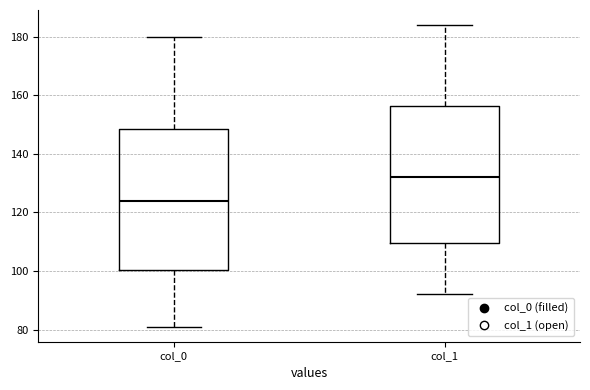

Where is the upper edge of the box for col_0 on the y-axis? The values are not printed on the chart, so give them approximately, as read against the axis.

148